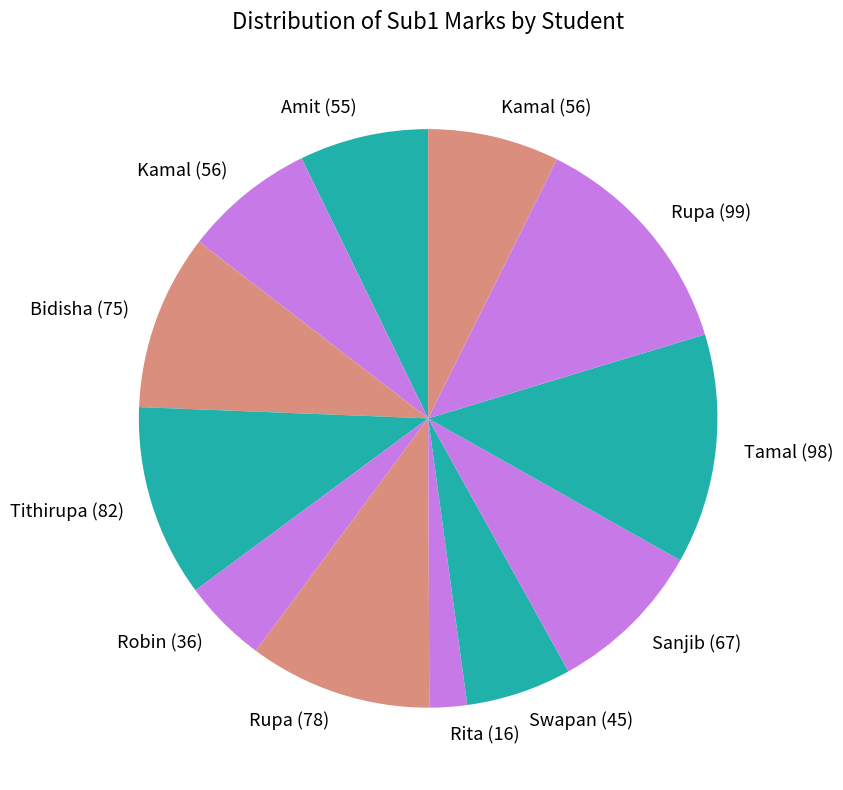

Count the number of slices in the pie.

12